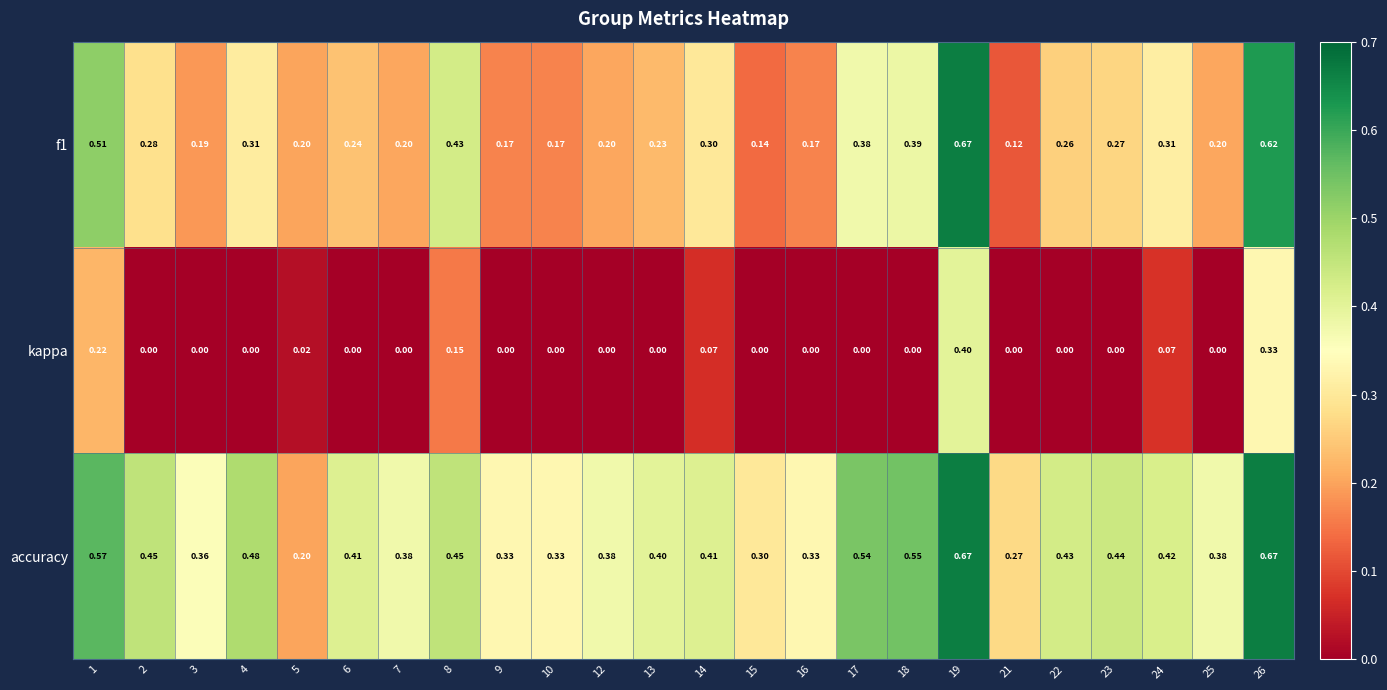

Between 13 and 15, which series saw the biggest shift?

accuracy